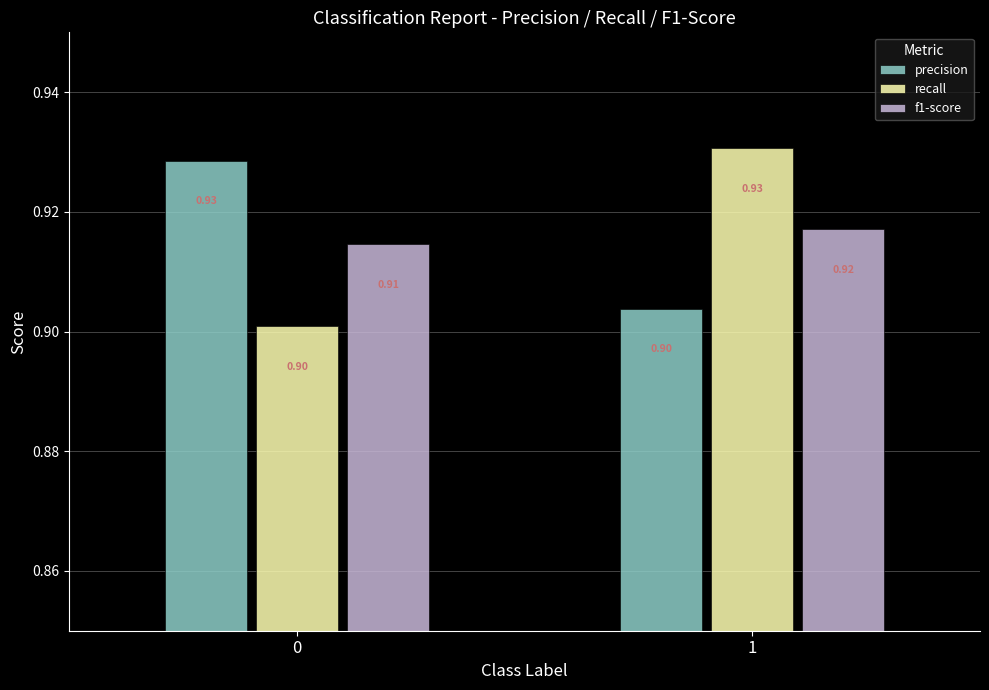

True or false: precision has a value of 1.3 at 0.

False